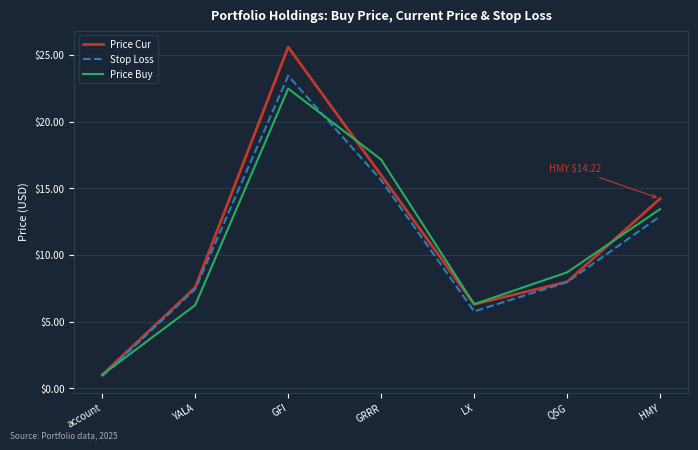

Between GFI and GRRR, which series saw the biggest shift?

Price Cur